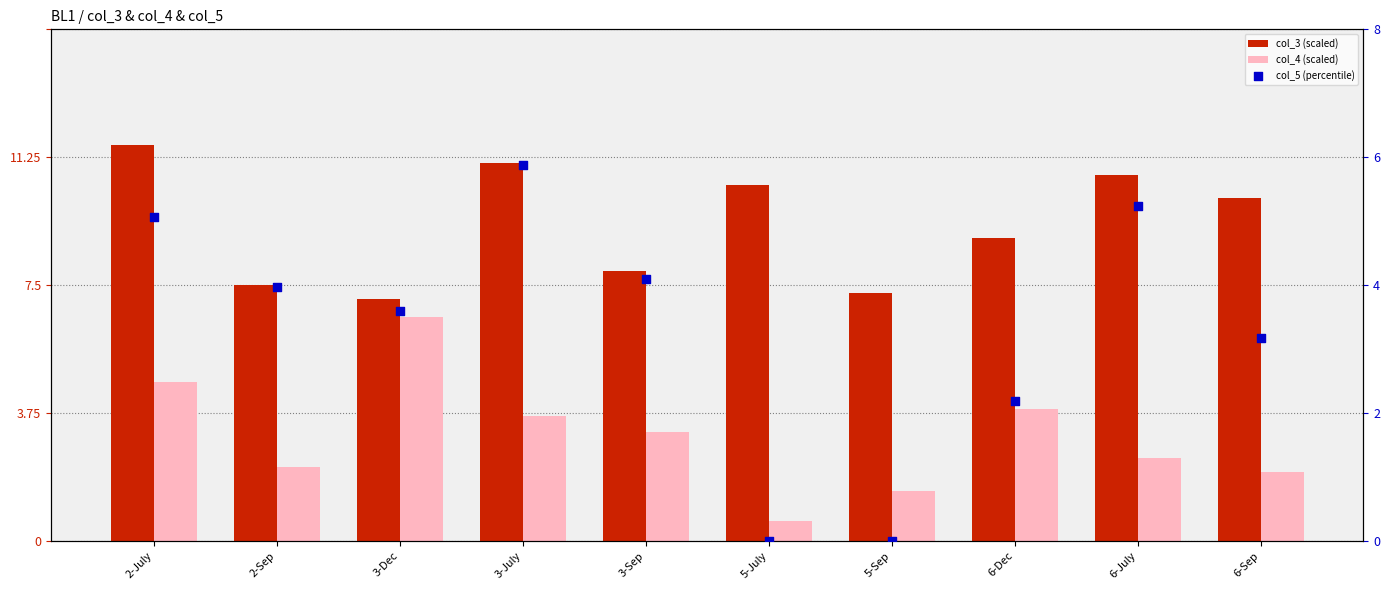

At how many categories does at least one series exceed 6?

10